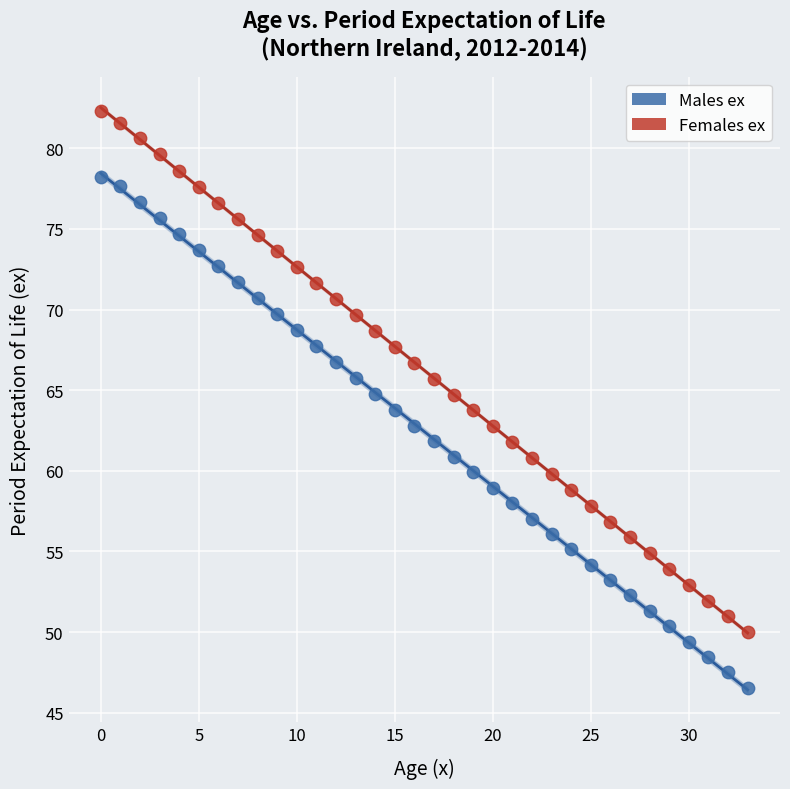

Which series has the largest Y range (max minus min)?

Females ex